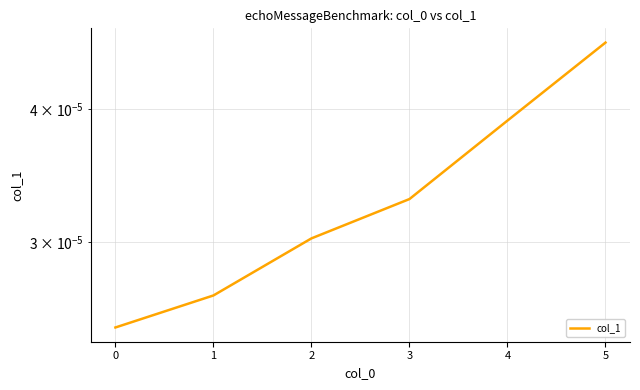

True or false: the data shows 0.0 at 2.

True